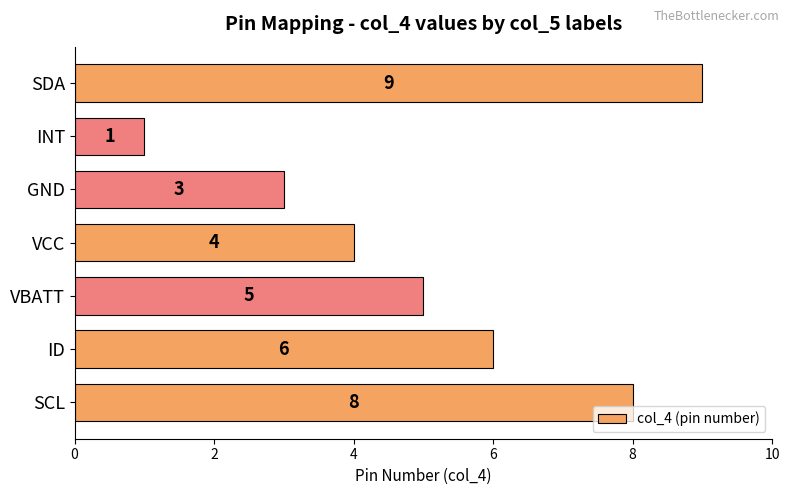

The value at GND is 5. True or false?

False